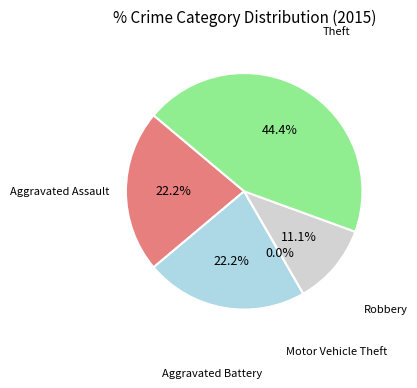

Does Aggravated Assault represent more than half of the total?

No